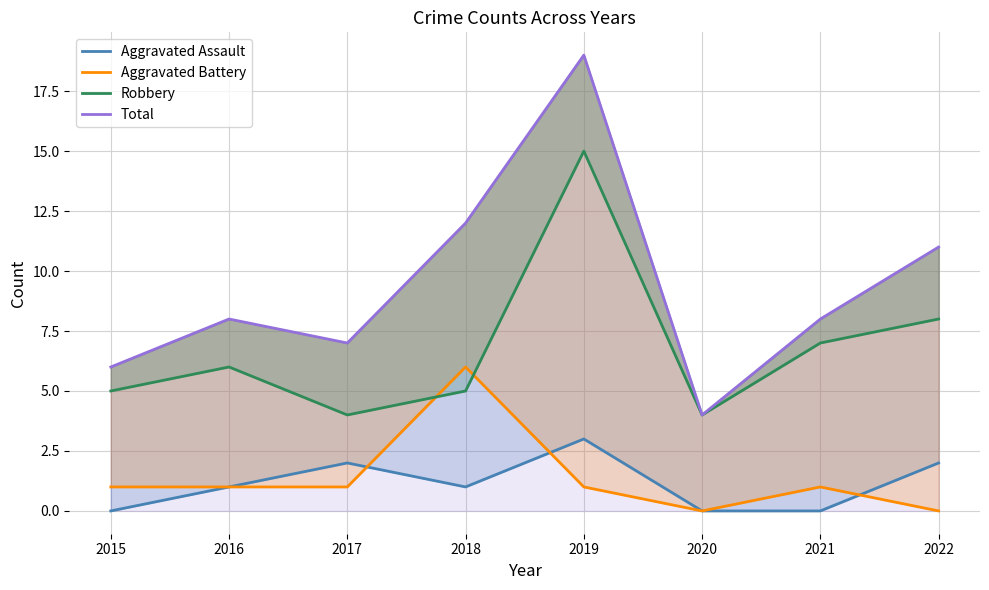

How many categories are shown in the chart?

8